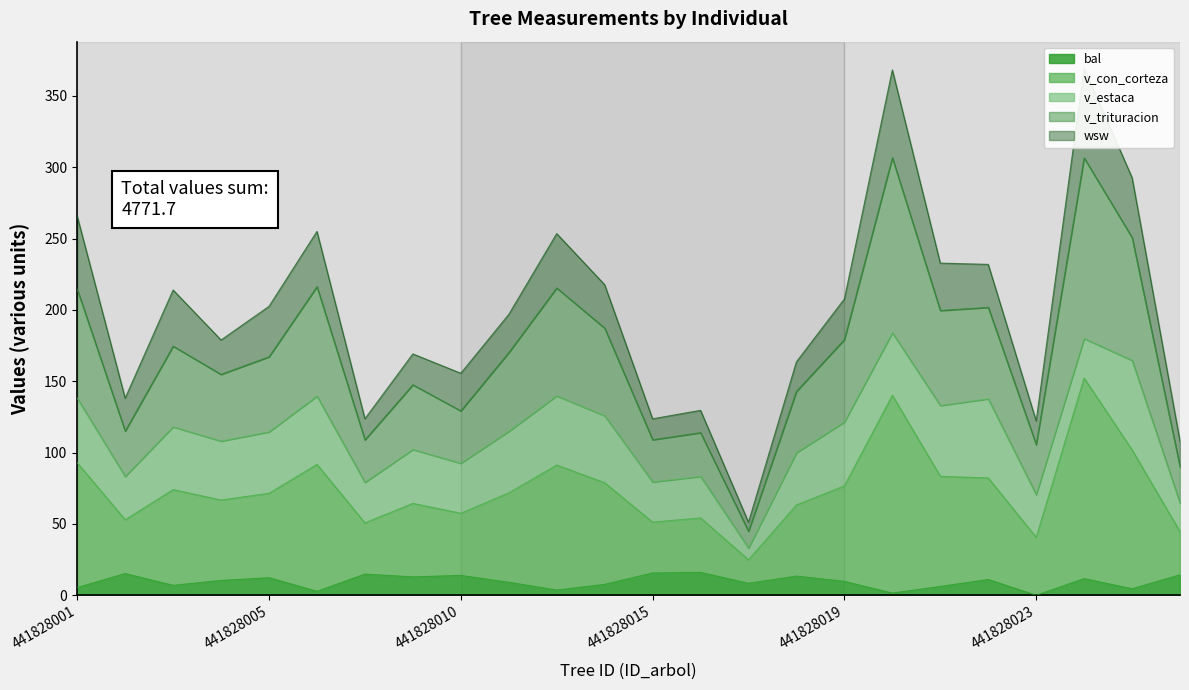

Does the chart have visible grid lines?

No